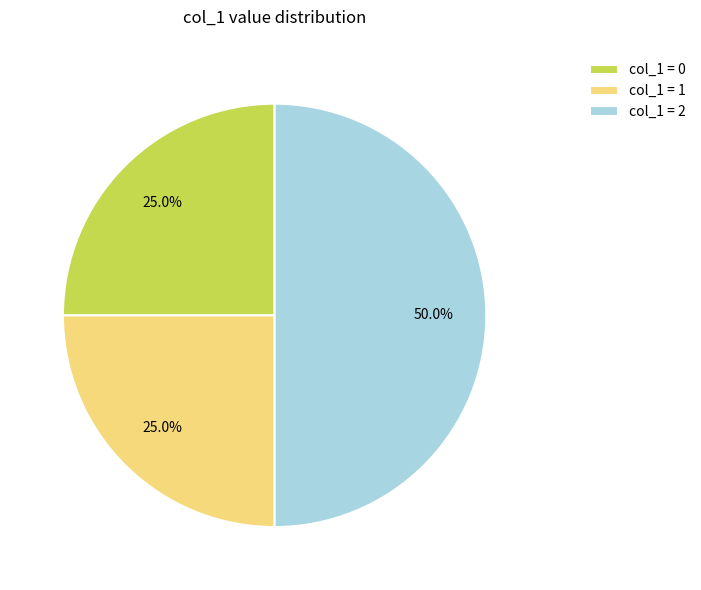

How many slices are in this pie chart?

3